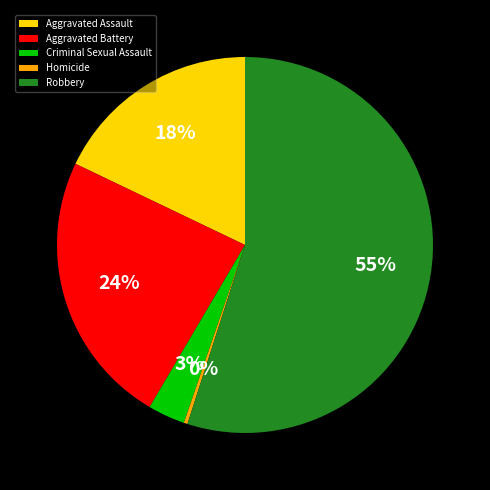

To the nearest percent, what is the difference between the Aggravated Assault and Robbery slice percentages?

37%